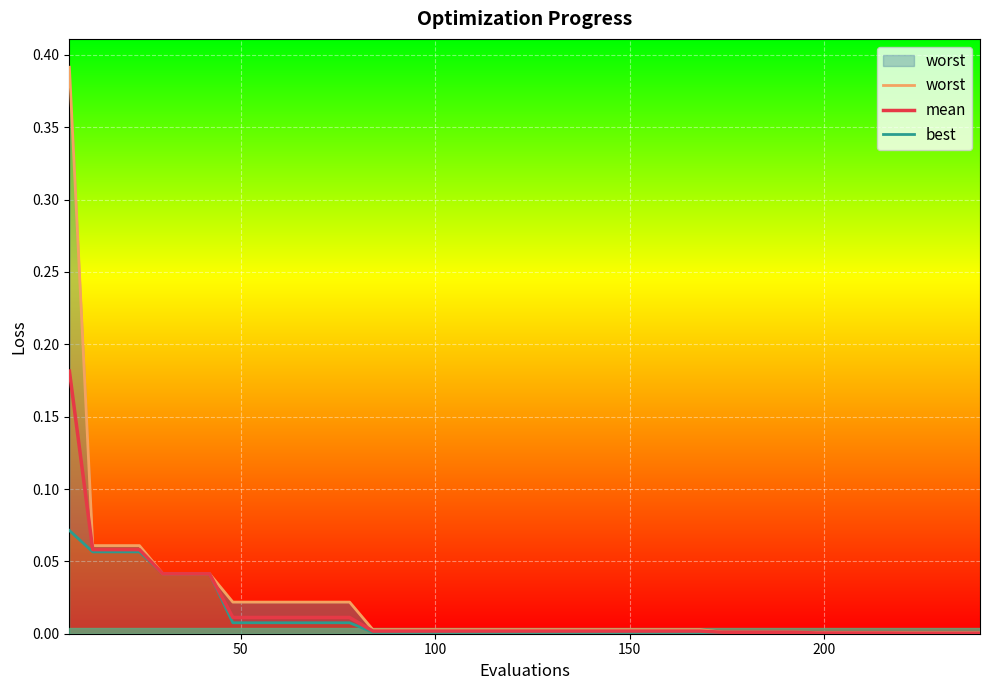

True or false: best has more than 1 points higher than both neighbors.

False